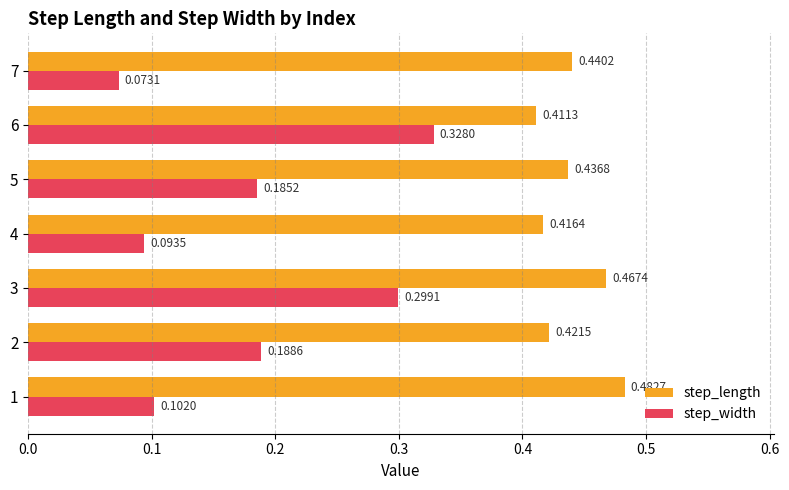

Count the number of categories in the chart.

7